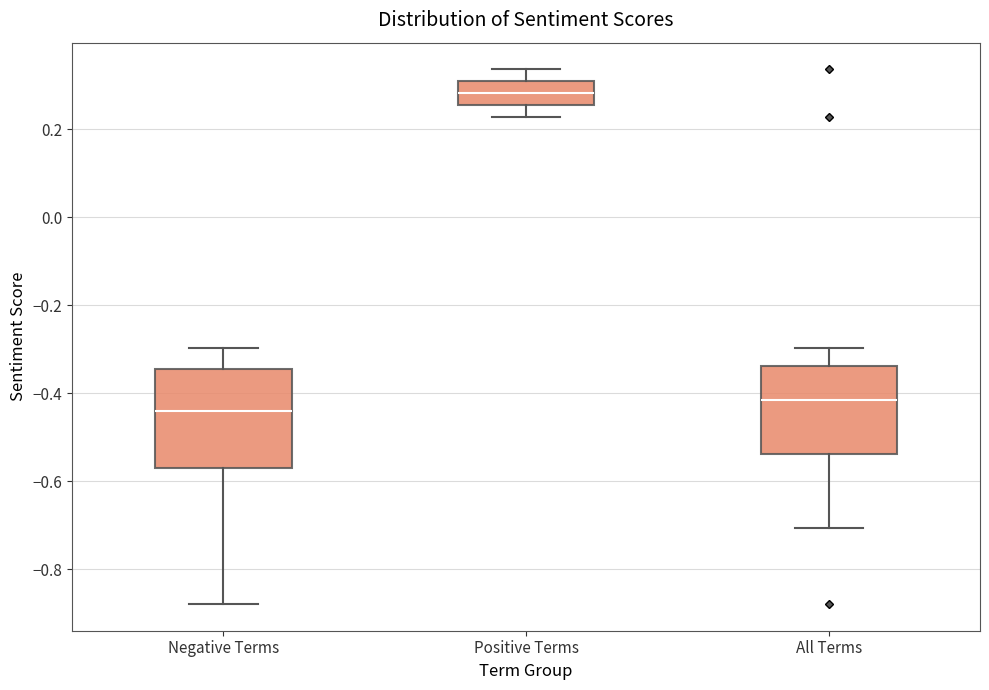

Which box's median line is the lowest?

Negative Terms